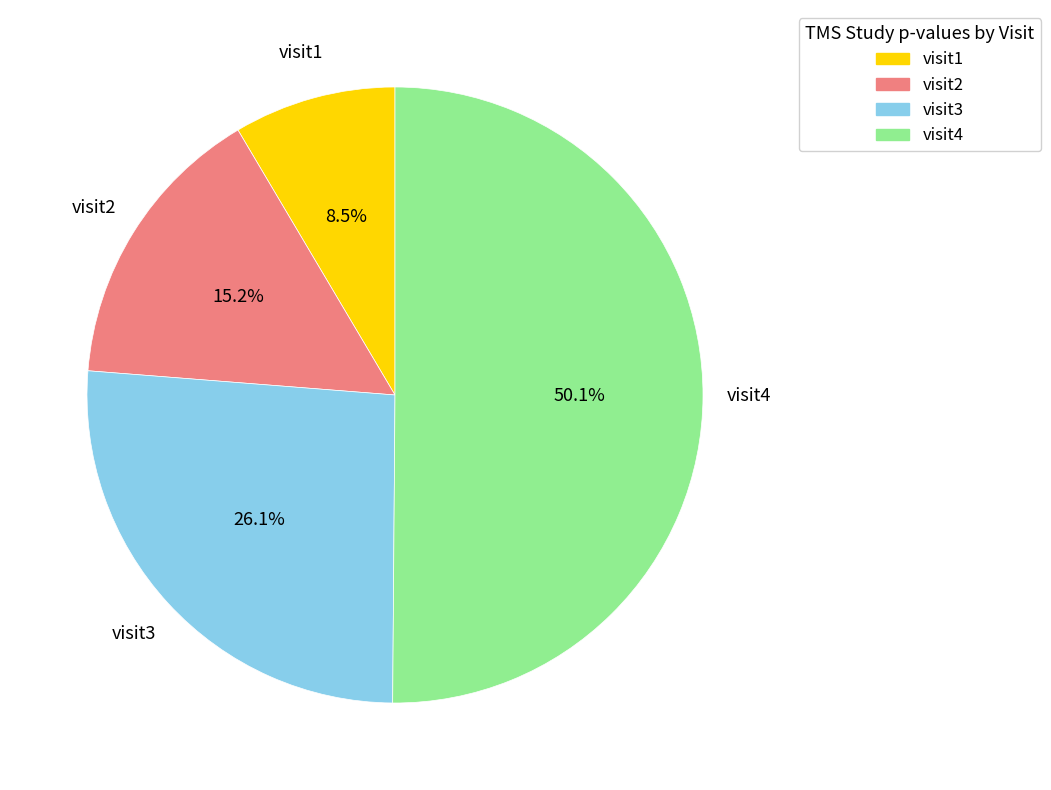

Is it true that visit2 is 27% of the pie?

False